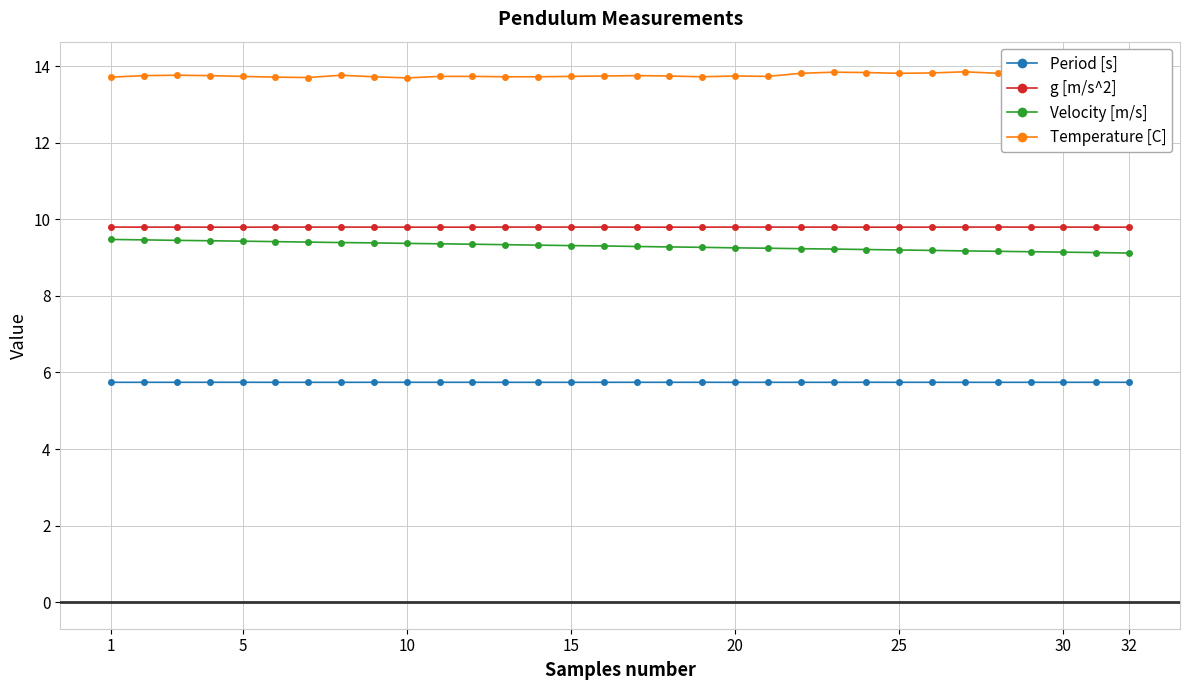

Is this an area chart (filled region under the line)?

No